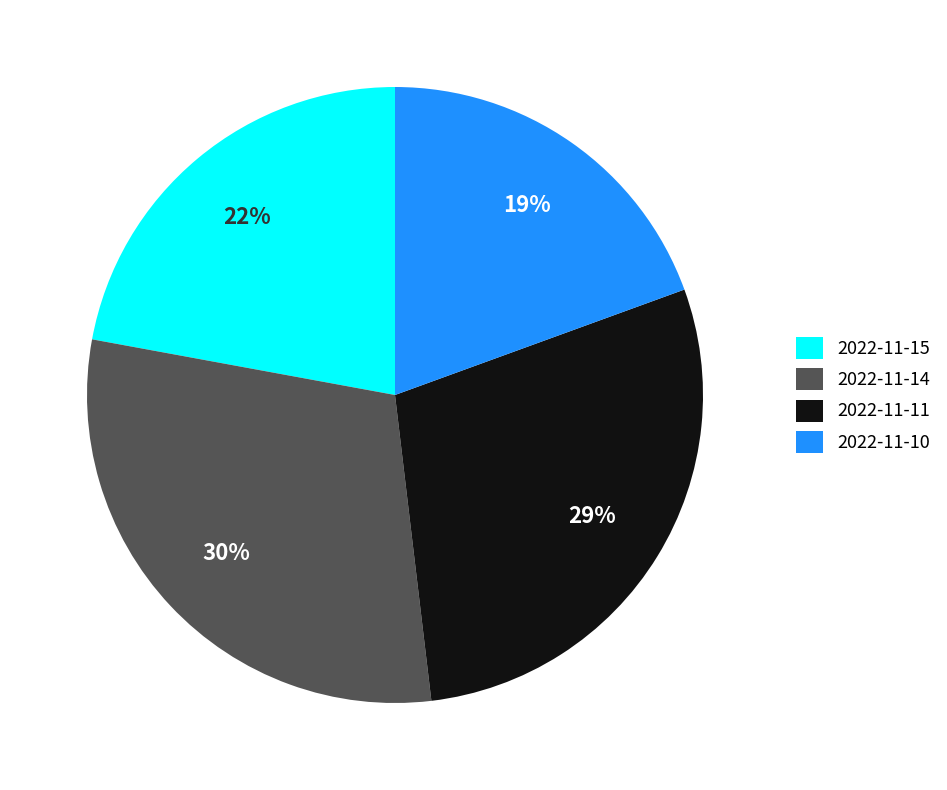

What percentage is the 2022-11-10 slice, to the nearest percent?

19%